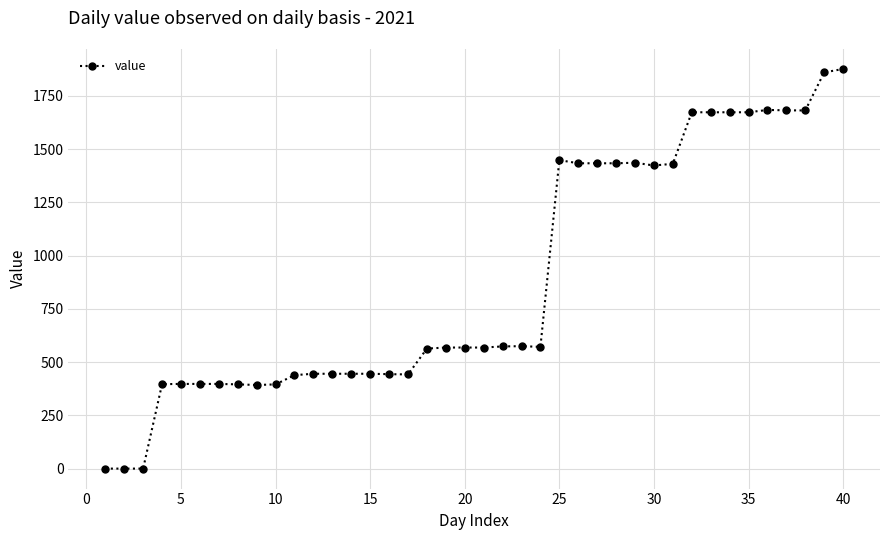

Does the chart display data point markers on the line(s)?

Yes